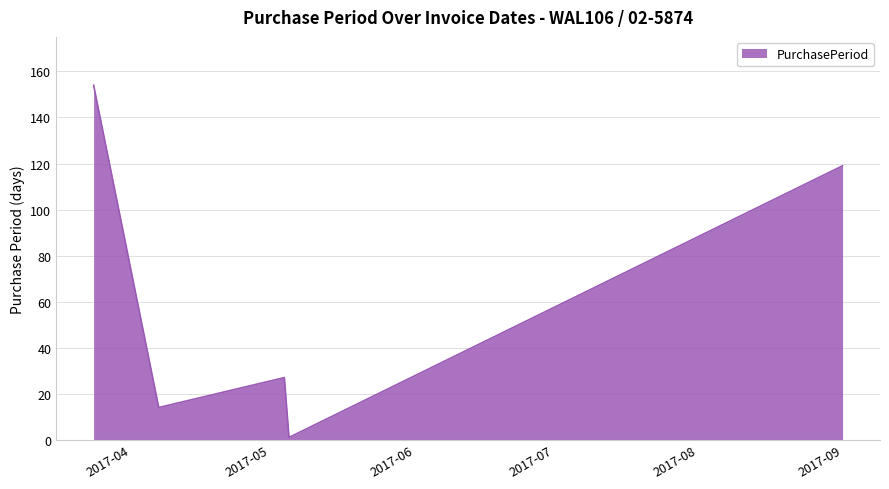

What is the difference between the maximum and second lowest values?

140